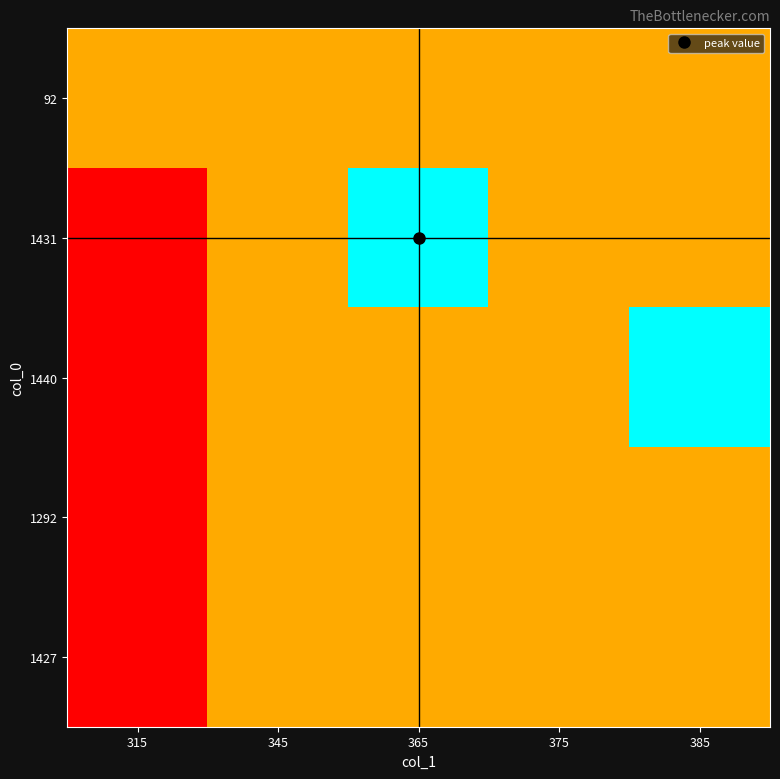

What is the spread (max minus min) of values at 385?

2